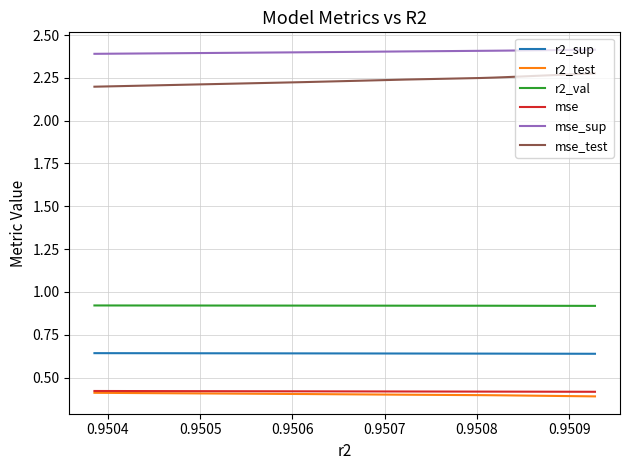

True or false: r2_test and r2_sup intersect in this chart.

False